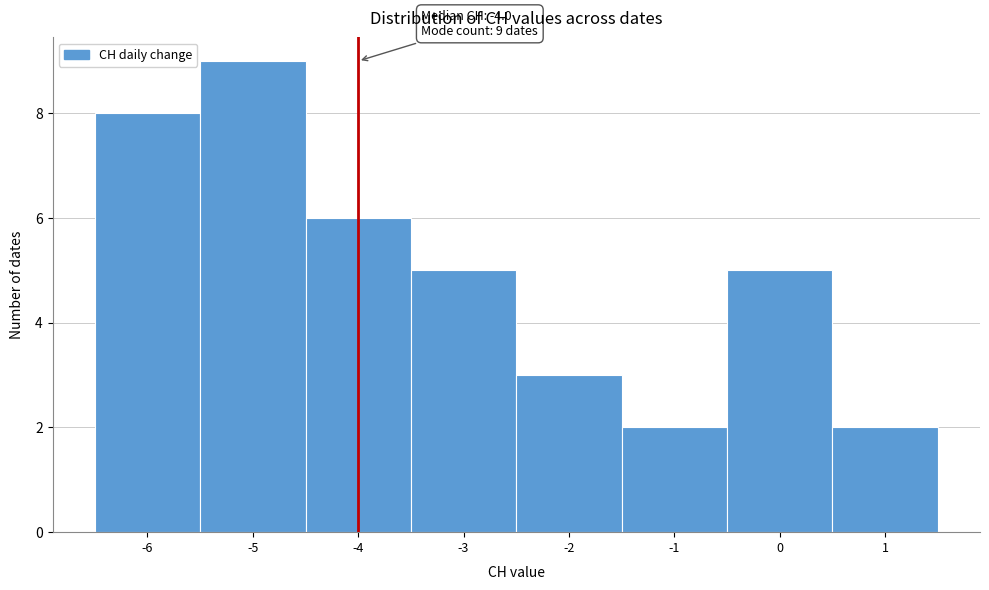

Over which range of the x-axis is the bar tallest?

-5.5 to -4.5